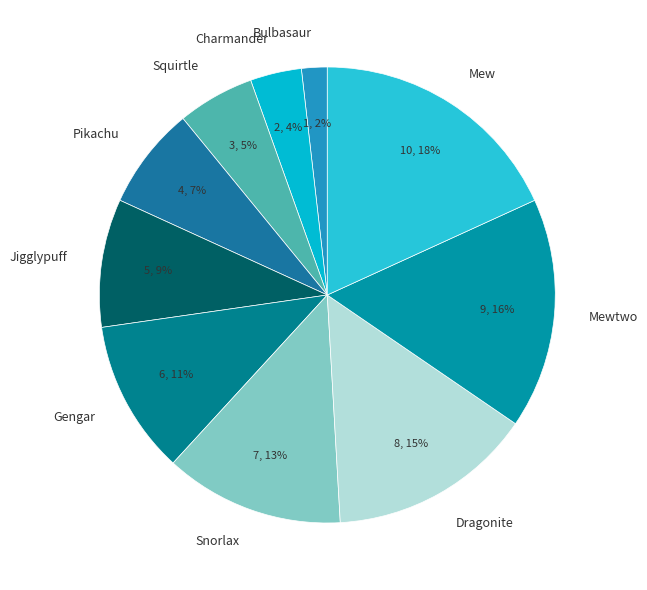

Is it true that Snorlax is 3% of the pie?

False